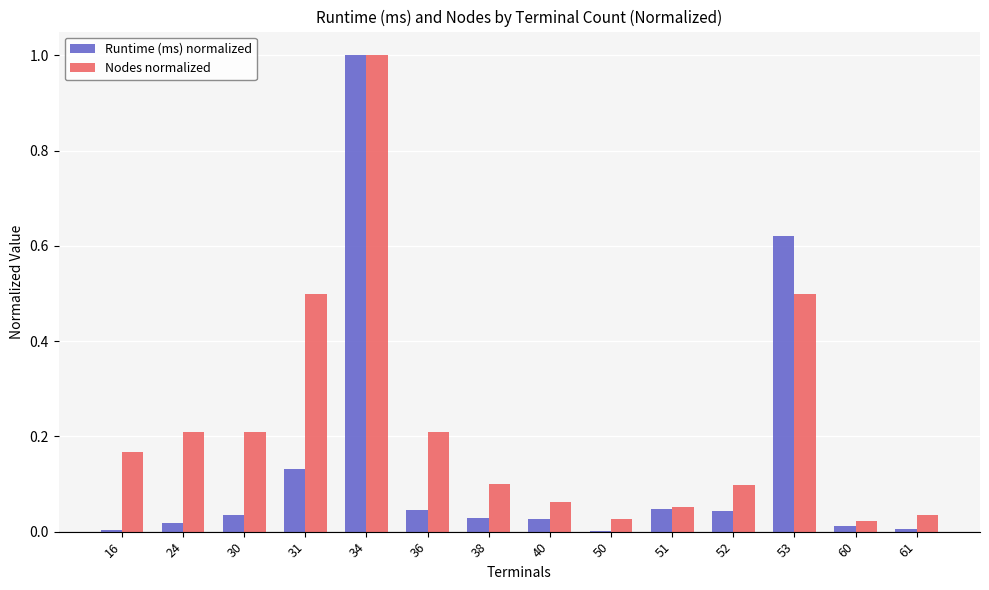

What is the sum of all Runtime (ms) normalized values?

2.0